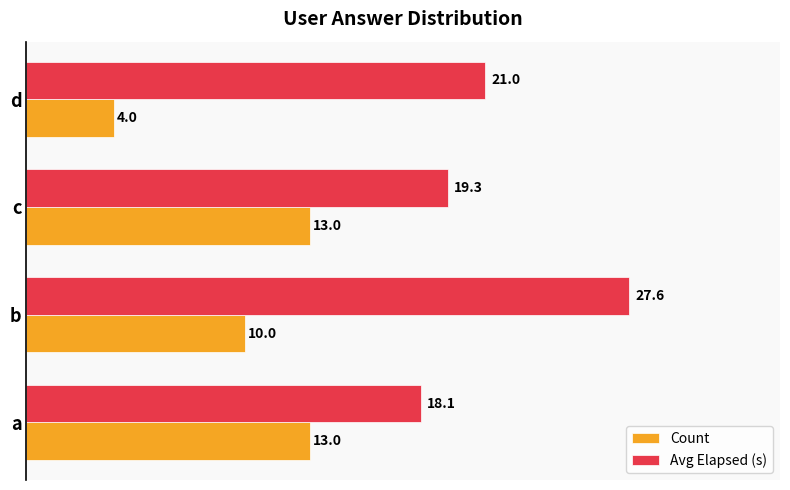

Which label corresponds to the largest value in the chart?

b